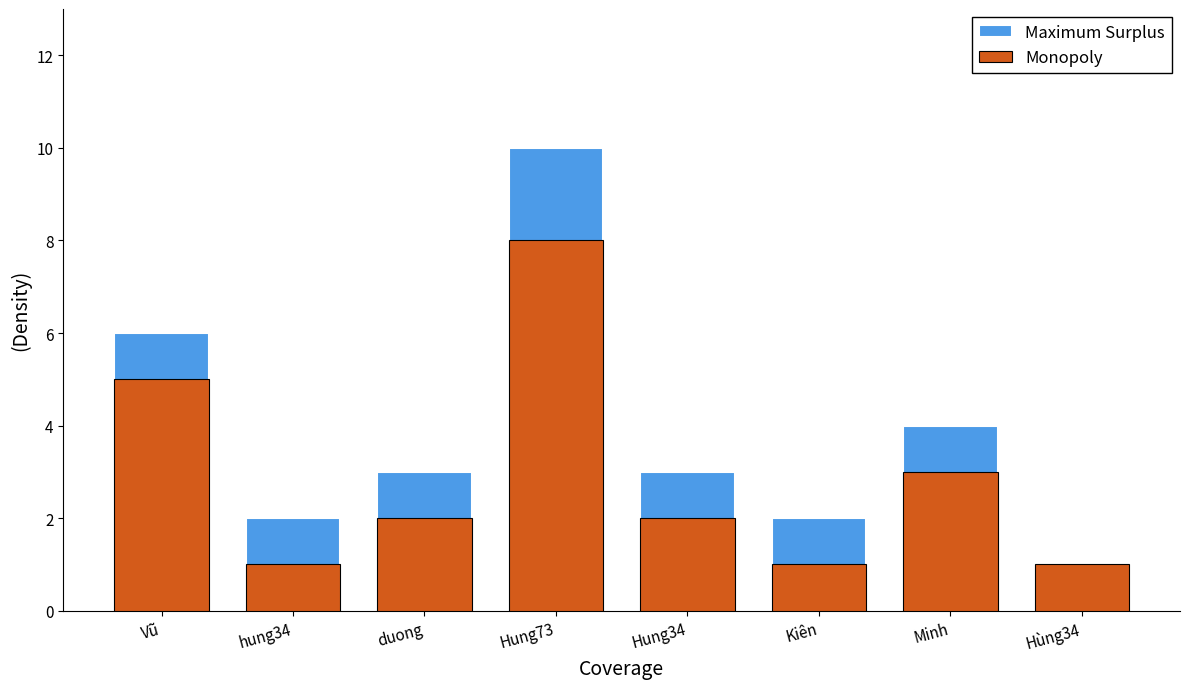

True or false: Monopoly has a value of 2 at duong.

True